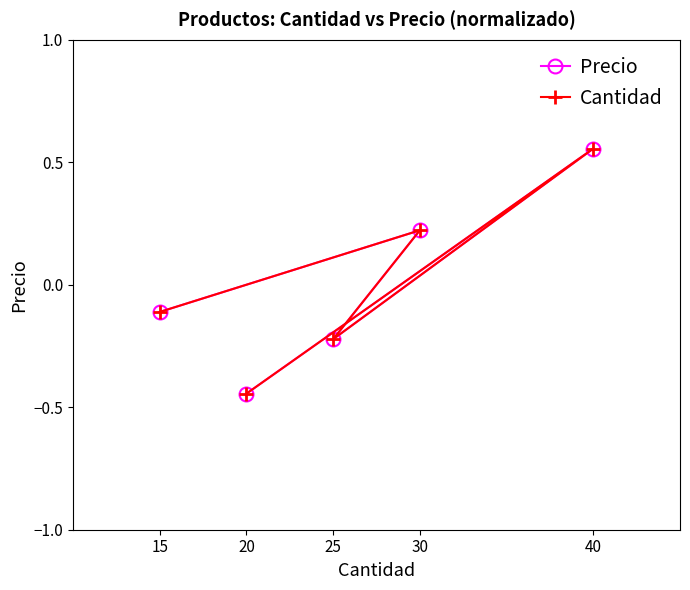

What is the highest value of the Precio series?

0.6